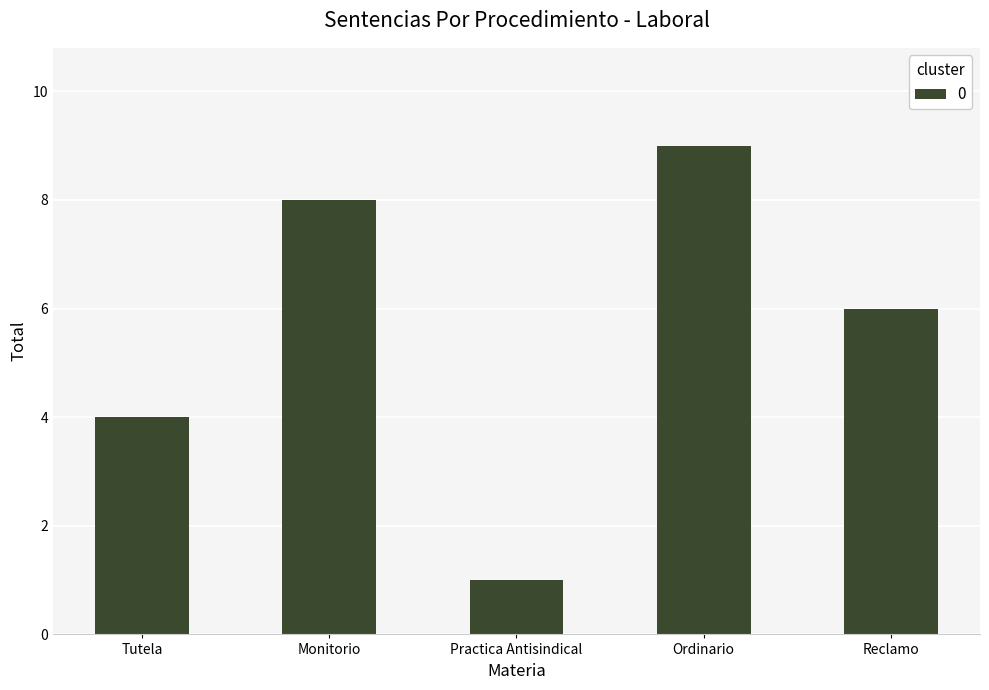

Reading left to right, list all the values displayed in this chart.

Tutela=4	Monitorio=8	Practica Antisindical=1	Ordinario=9	Reclamo=6